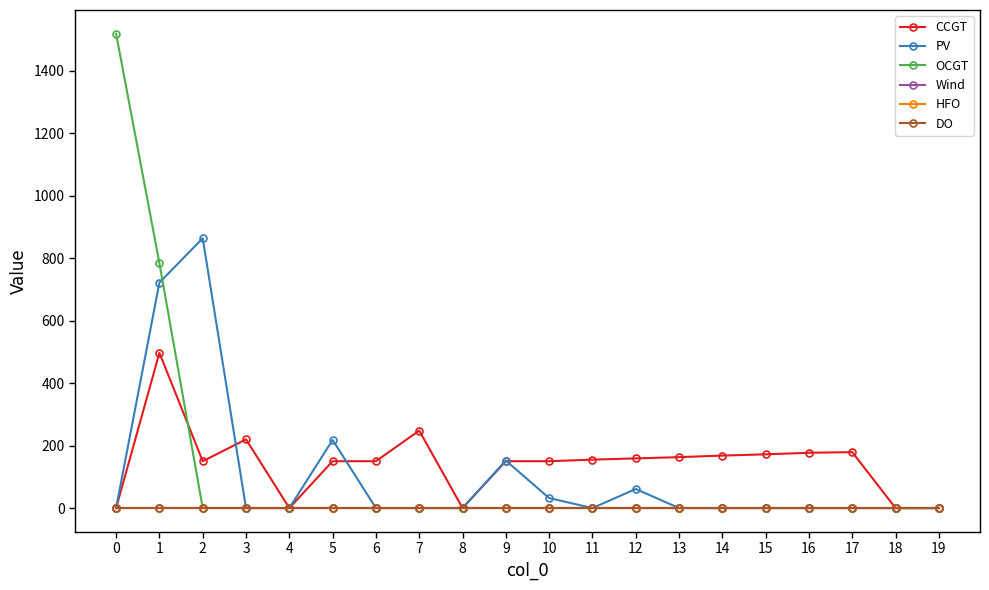

At how many categories does at least one series exceed 273?

3